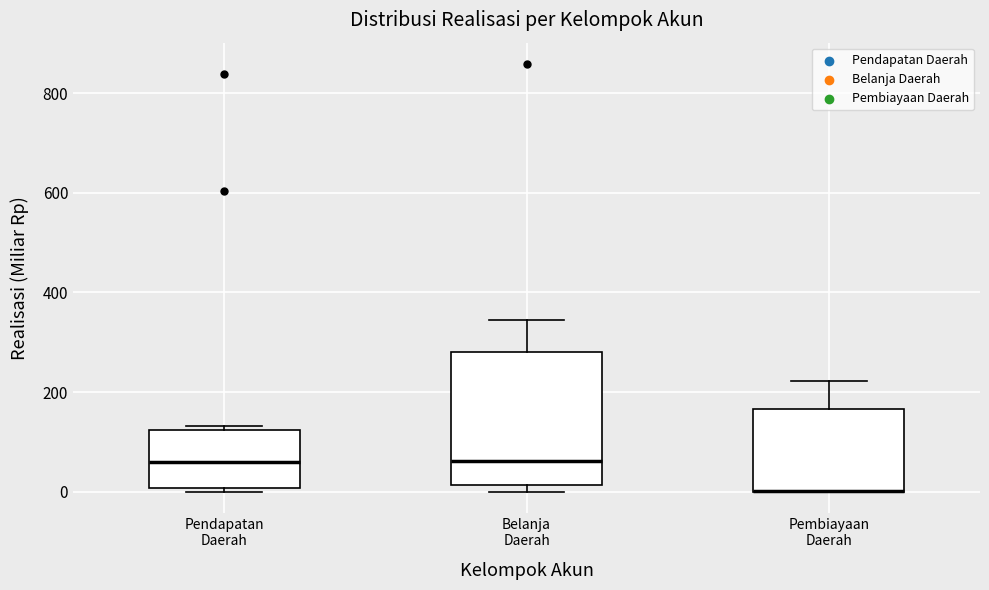

Where does the upper whisker of the box for Pembiayaan Daerah end on the y-axis? The values are not printed on the chart, so give them approximately, as read against the axis.

220